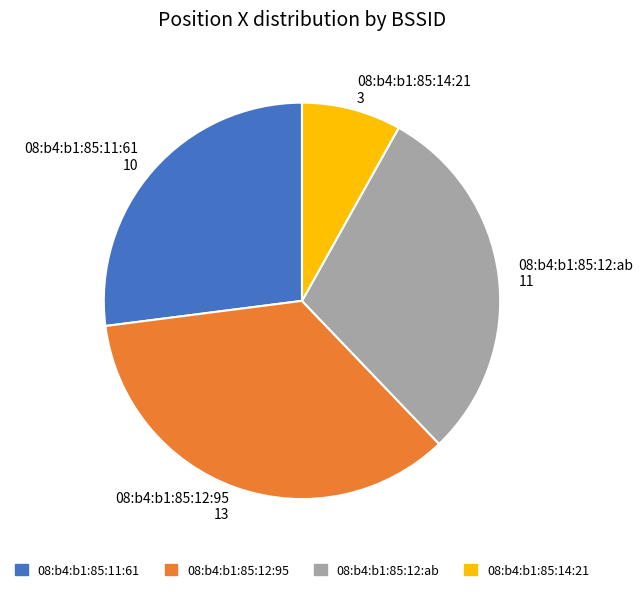

True or false: 08:b4:b1:85:12:ab 11 accounts for 39% of the total.

False